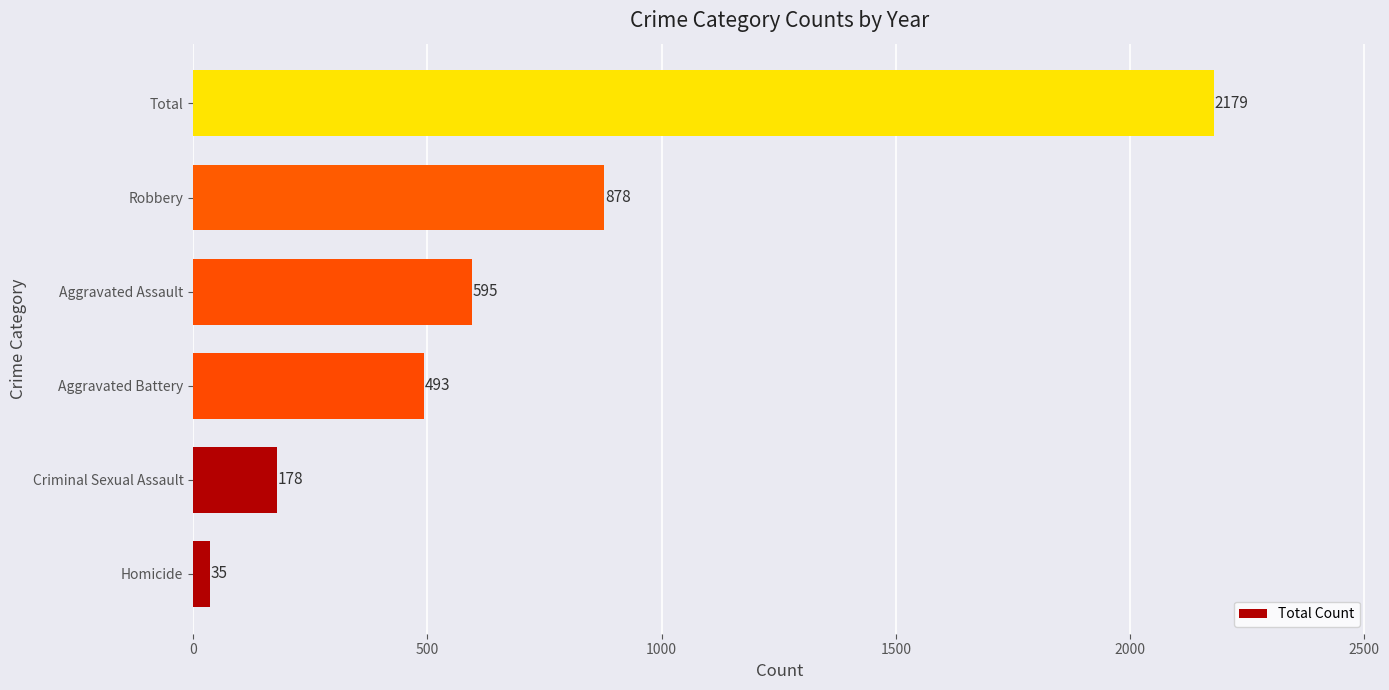

True or false: the data shows 82 at Criminal Sexual Assault.

False